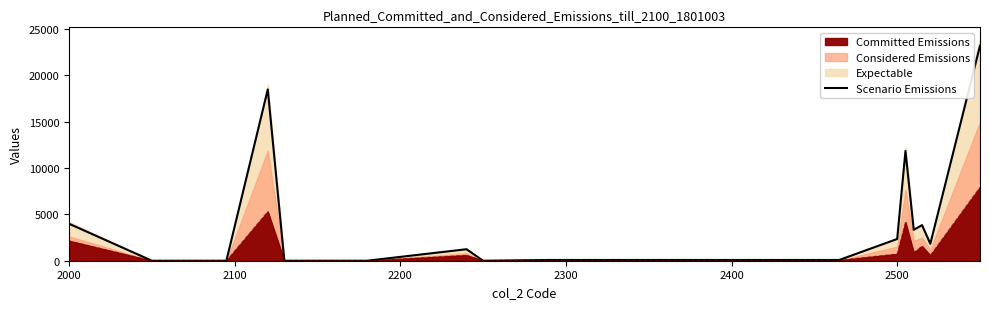

What is the highest value of the Scenario Emissions series?

23195.4